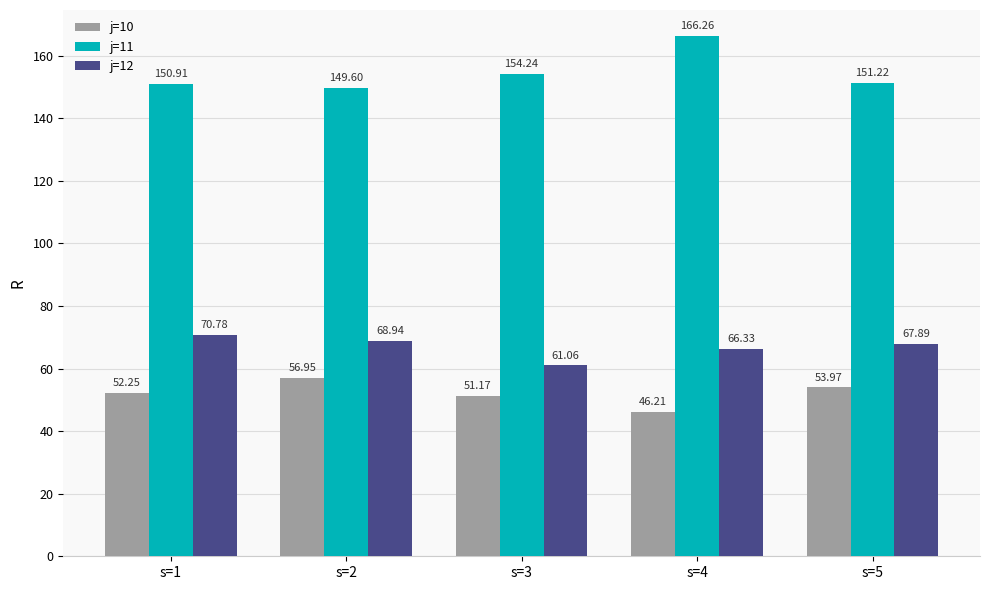

What is the value of the j=10 bar at the 2nd from the left?

57.0